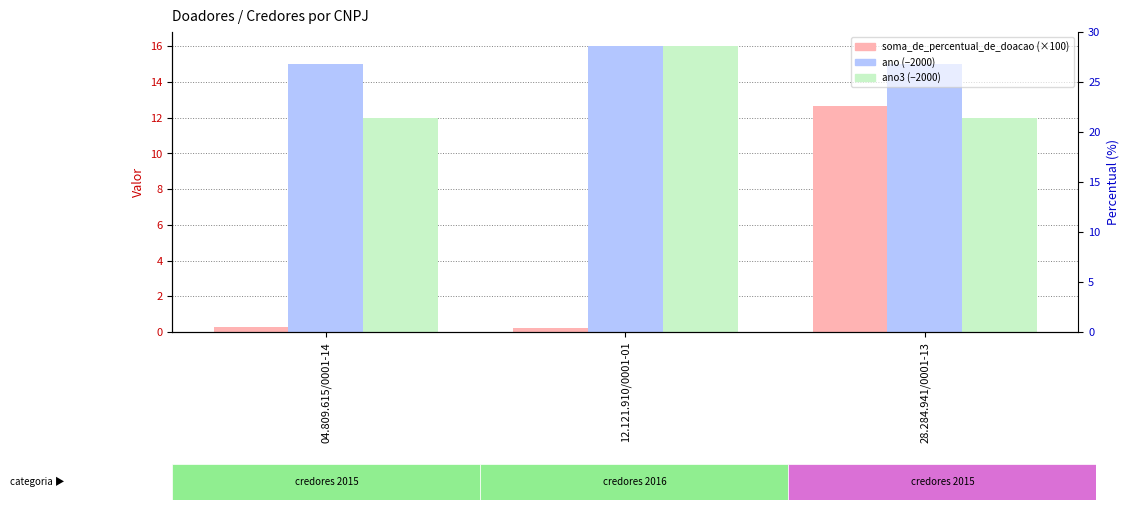

The soma_de_percentual_de_doacao (×100) series shows 12.7 at 28.284.941/0001-13. True or false?

True